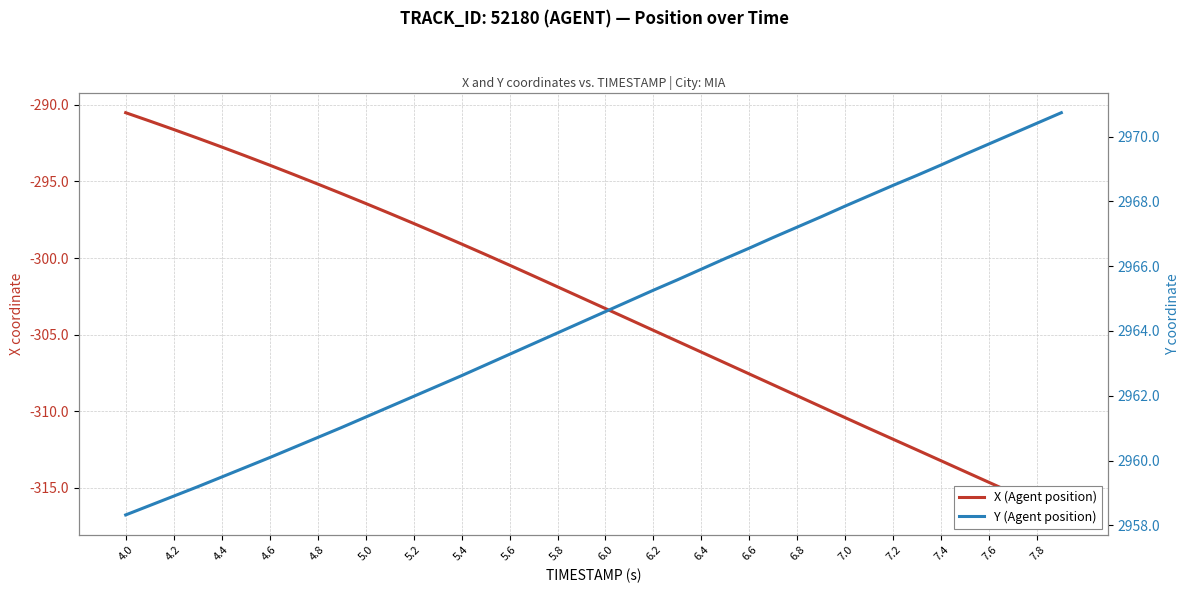

True or false: X (Agent position) has more than 2 interior local peaks.

False